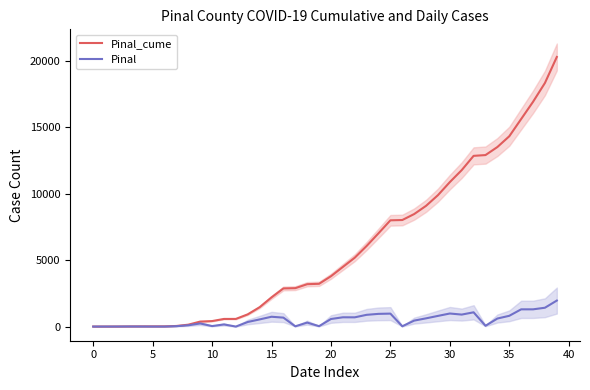

Between 17 and 35, which series saw the biggest shift?

Pinal_cume